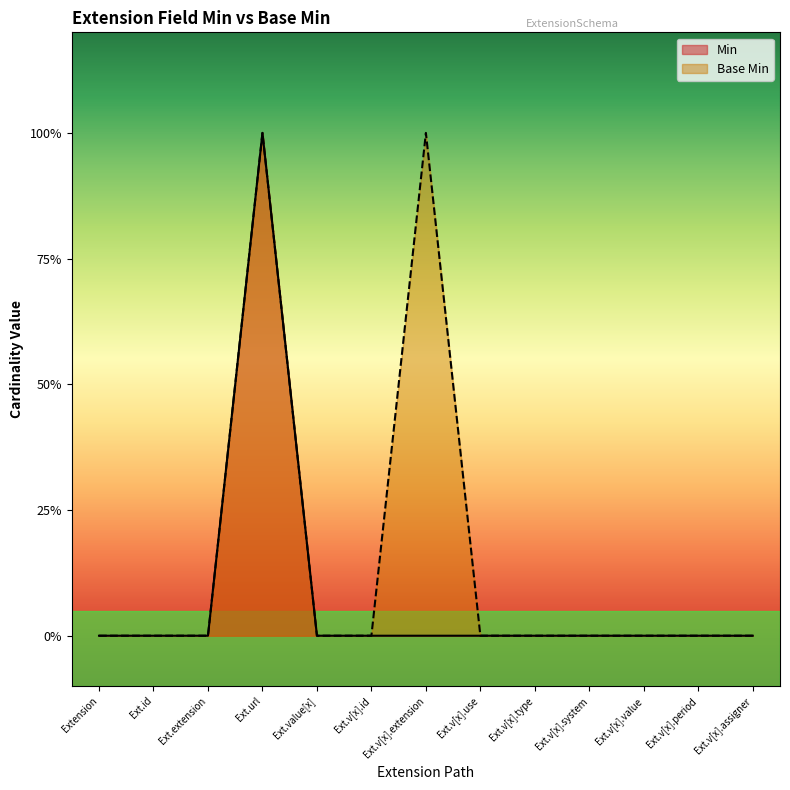

At which label is Min closest to 0?

Extension